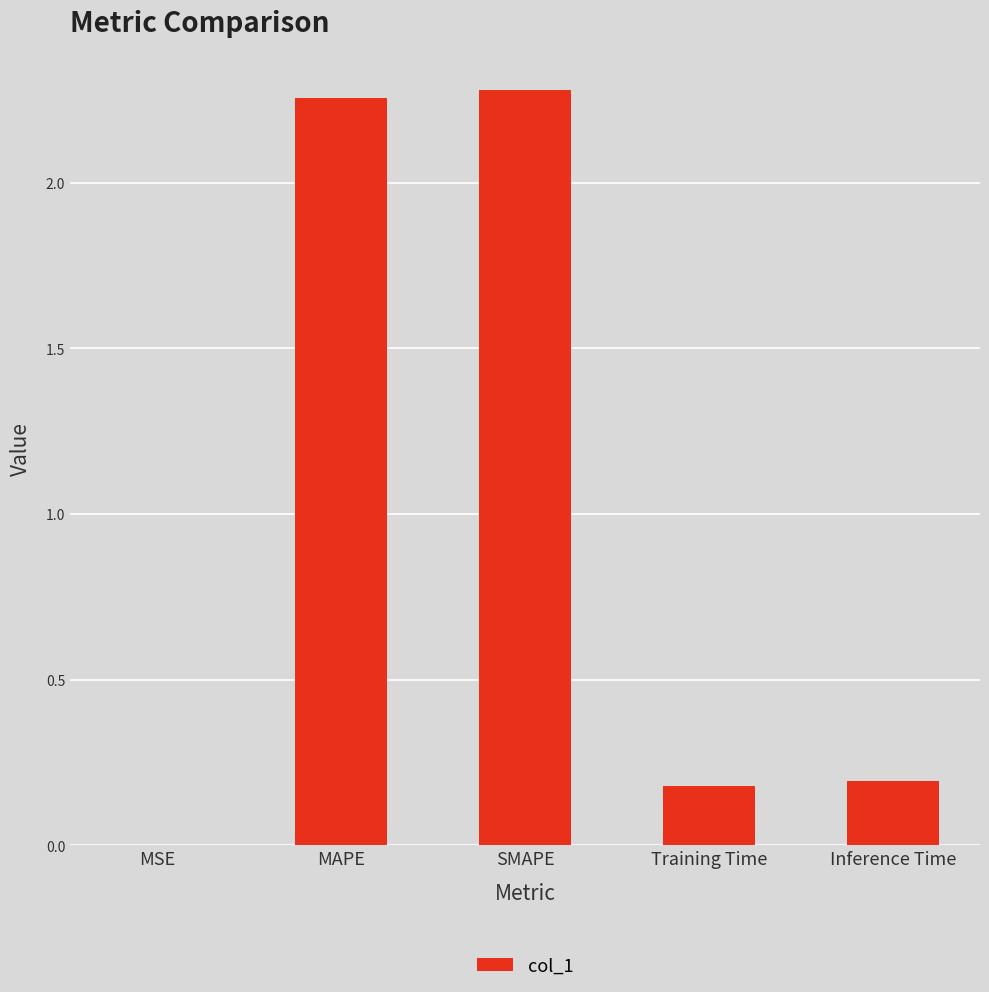

What is the sum of all values?

4.9